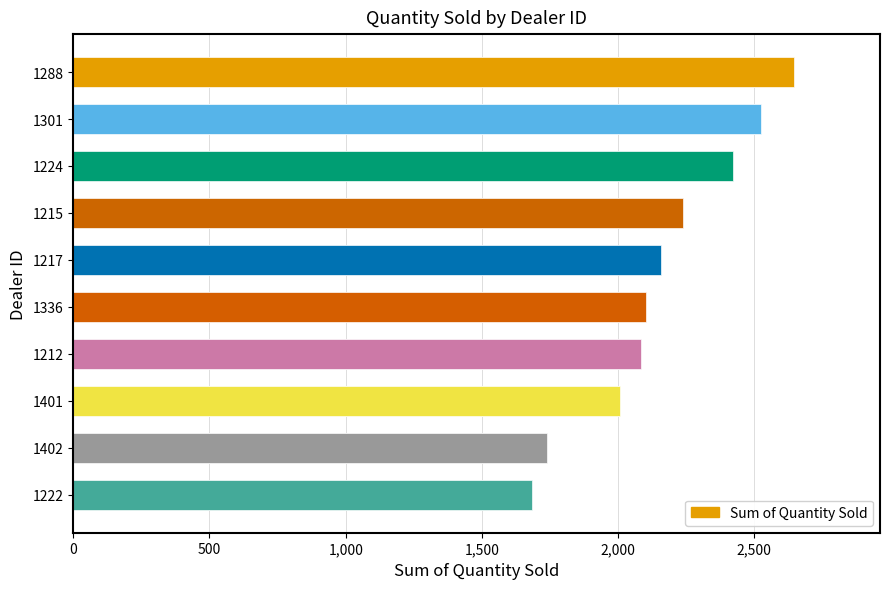

How many data points are less than 2158?

5